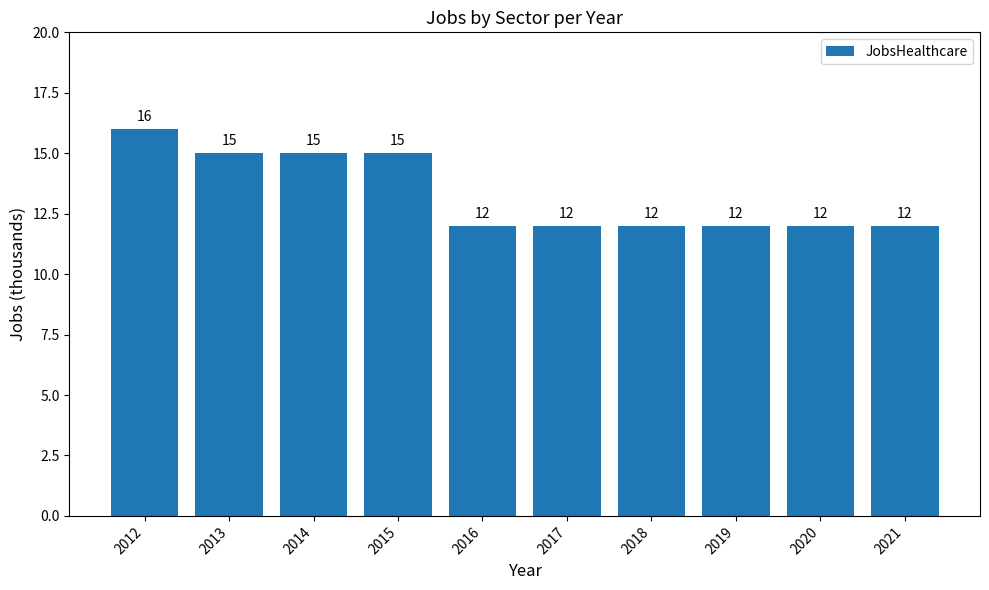

Between 2020 and 2013, which is larger?

2013